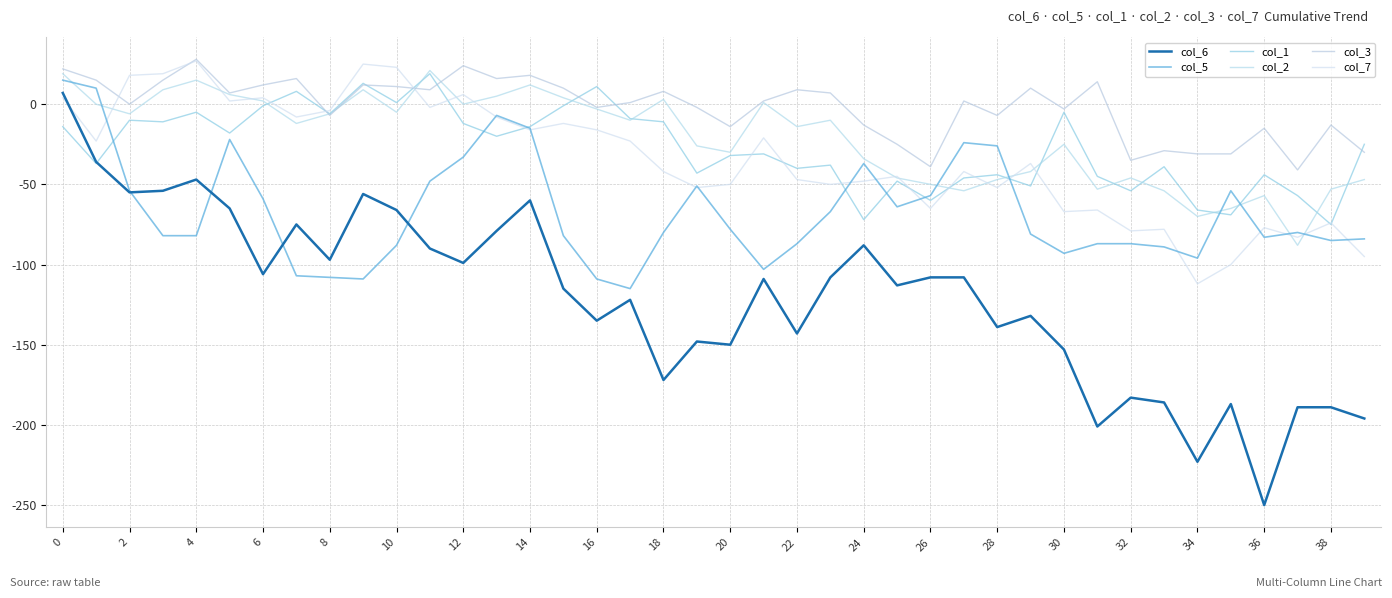

Which series ends up on top after the final intersection of col_1 and col_7?

col_1